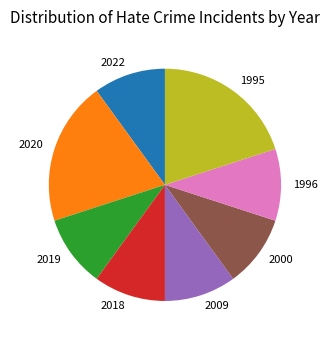

Is there any slice that represents more than half of the pie?

No